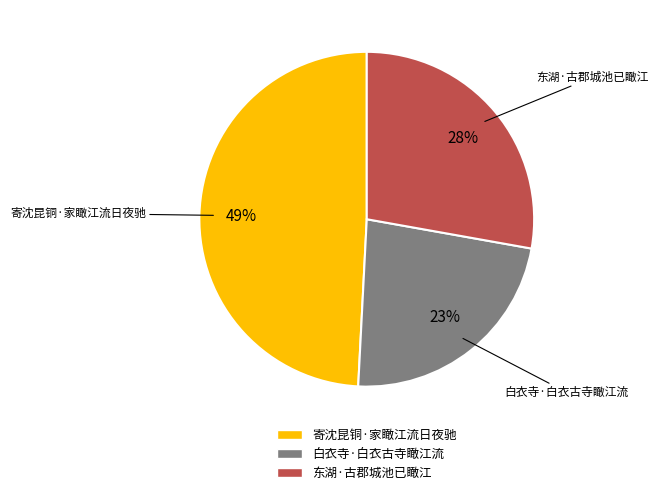

Between 寄沈昆铜·家瞰江流日夜驰 and 白衣寺·白衣古寺瞰江流, which is larger?

寄沈昆铜·家瞰江流日夜驰